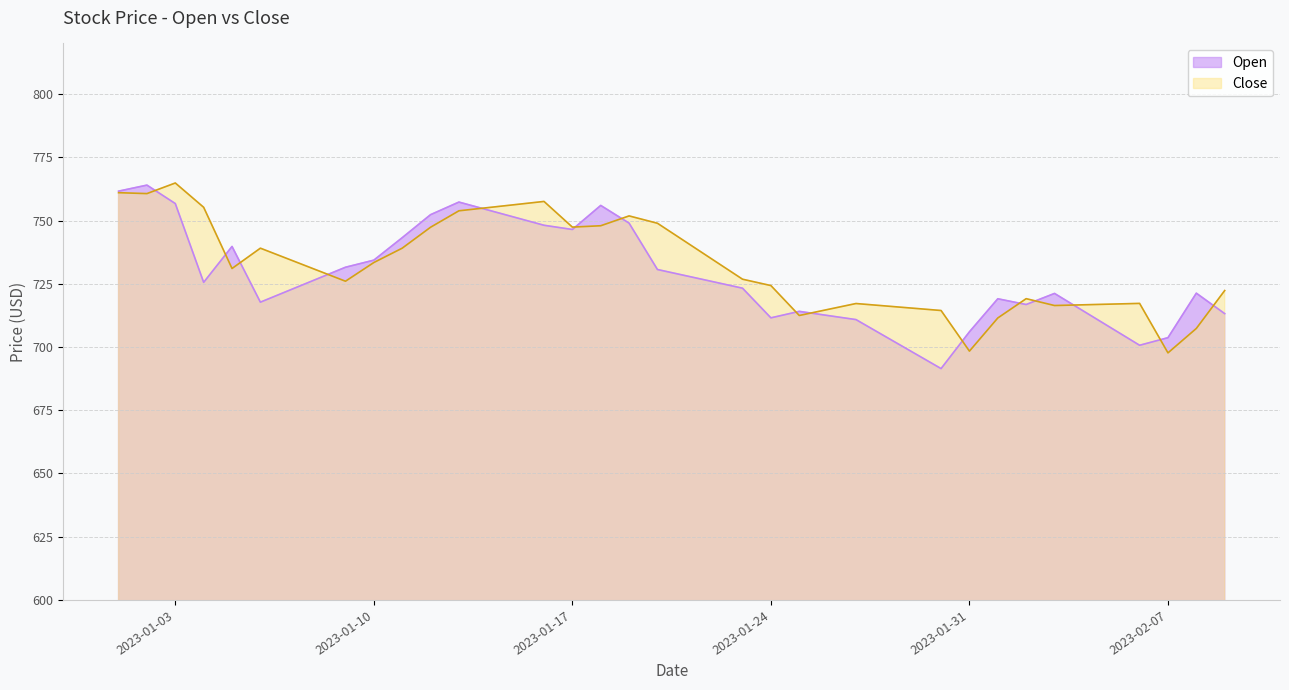

What is the spread (max minus min) of values at 2023-01-11?

4.1